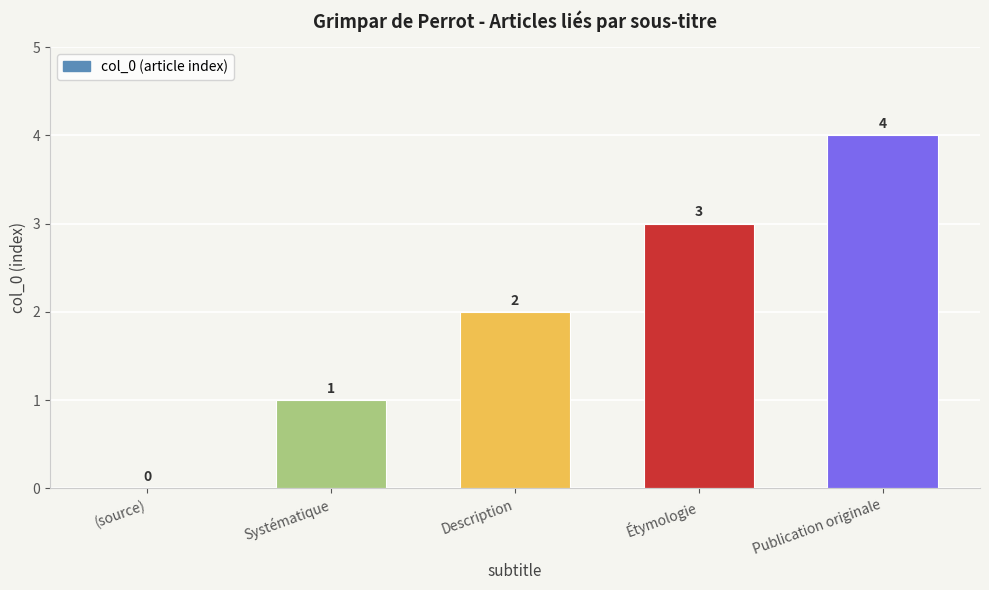

What is the sum of all values?

10